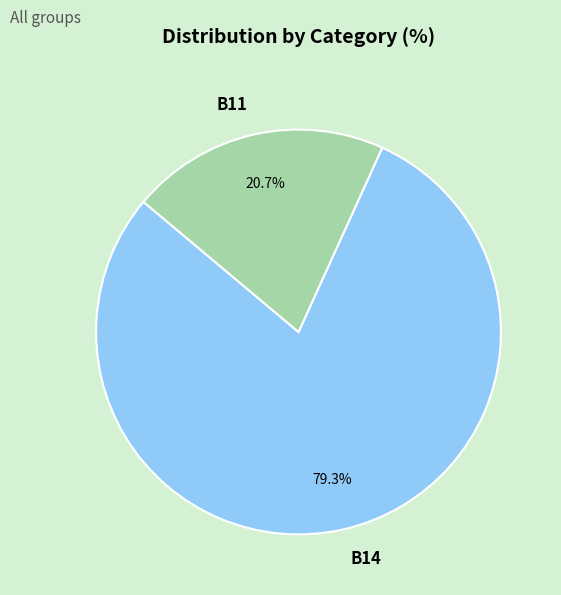

Which category accounts for the majority?

B14